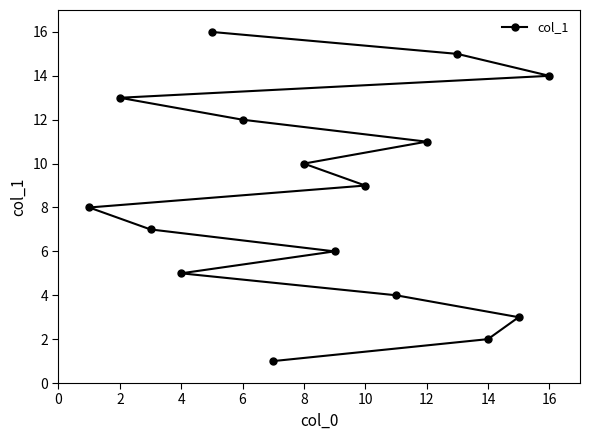

What is the value of the 6th point from the left?

6